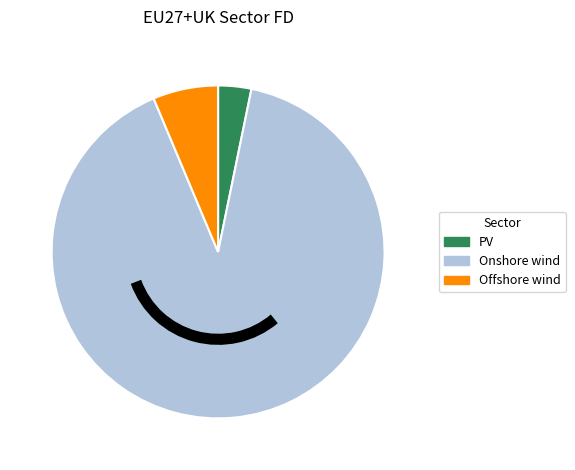

Count the number of slices in the pie.

3